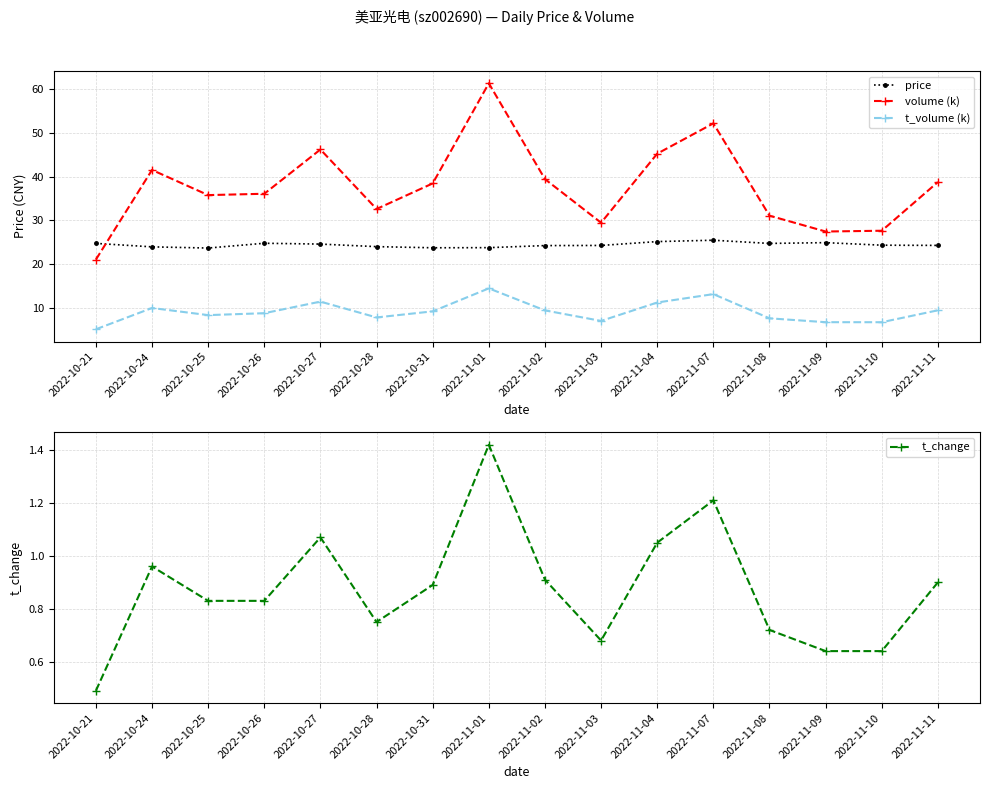

True or false: t_volume (k) and price cross at least once.

False